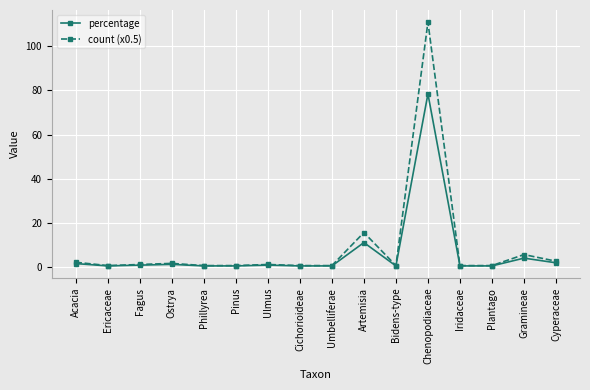

List the series in order of their peak value, highest first.

count (x0.5), percentage